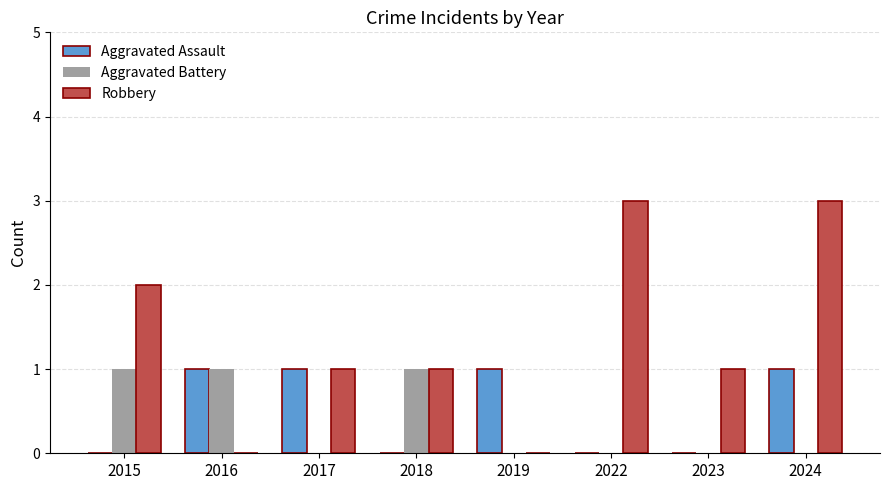

Count the number of data series in this chart.

3